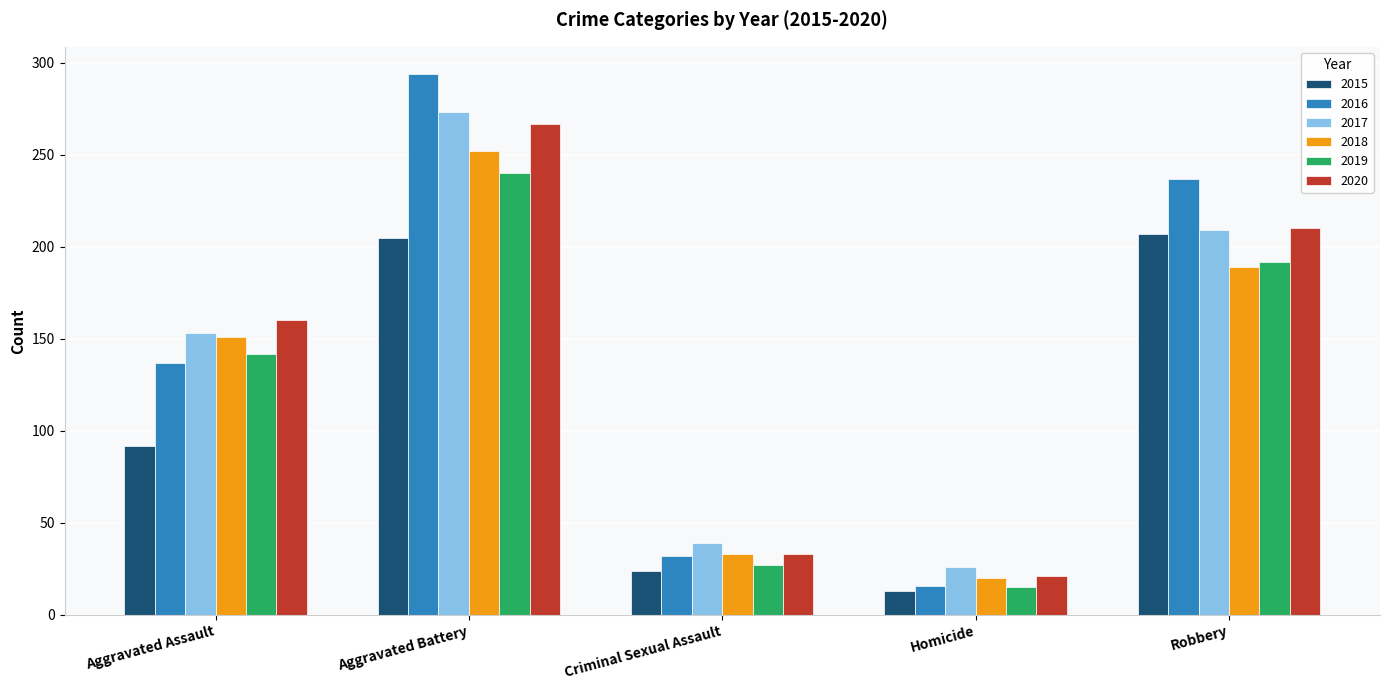

Where is 2015 nearest to the value 110?

Aggravated Assault